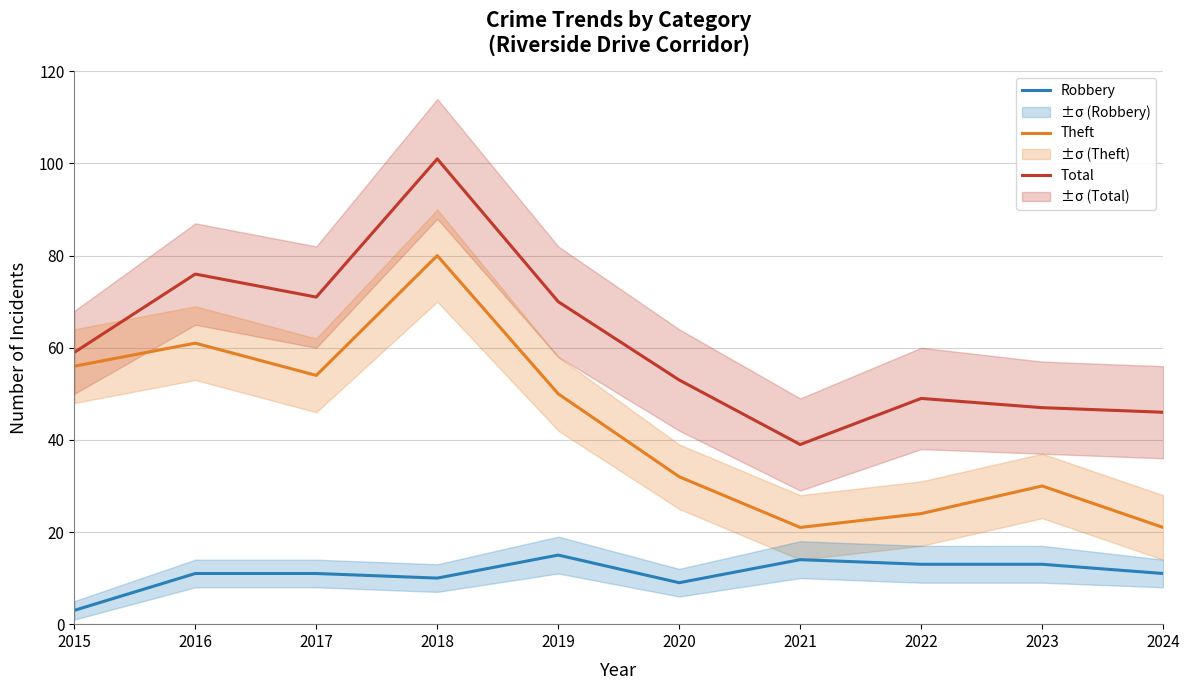

What are all the series names shown in the legend?

Total, Theft, Robbery